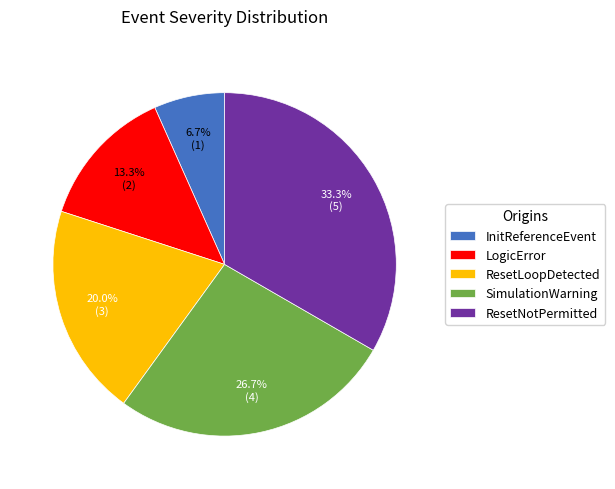

Which slice is the smallest?

InitReferenceEvent